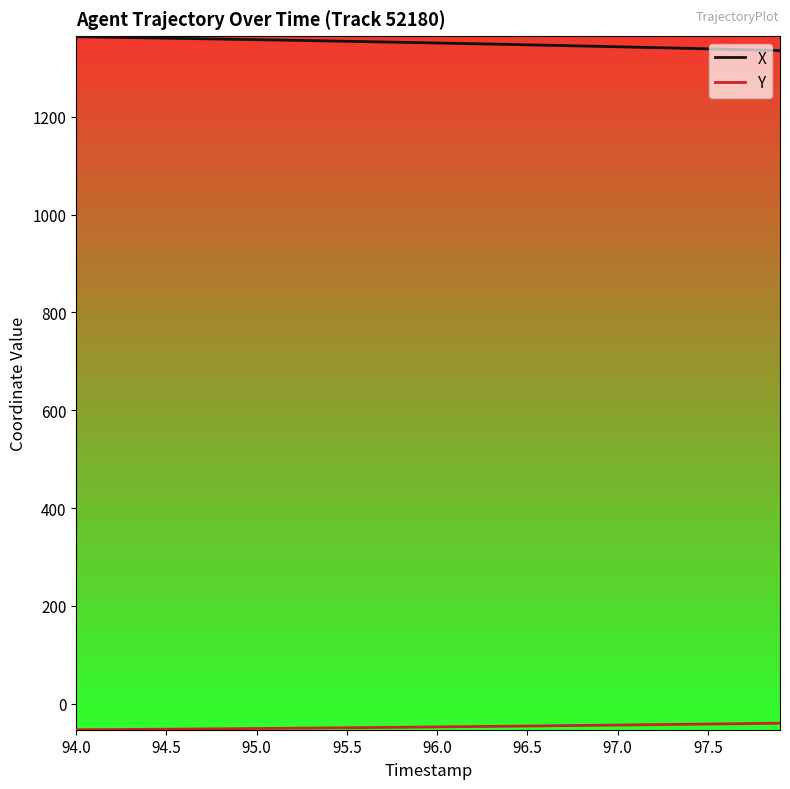

What is the greatest value displayed?

1363.8